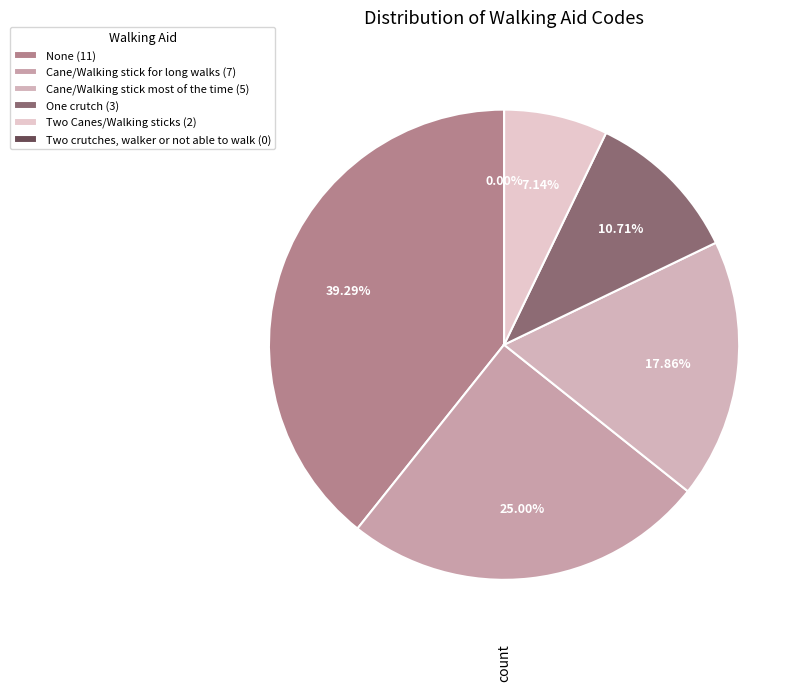

Which slice is the smallest?

Two crutches, walker or not able to walk (0)